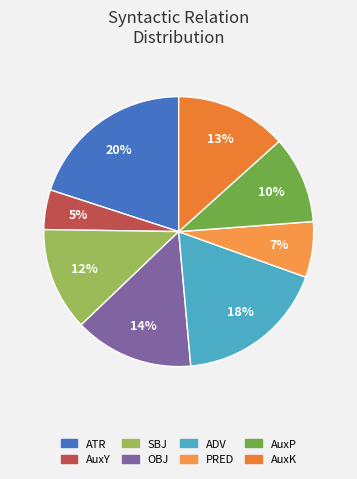

How many slices are in this pie chart?

8